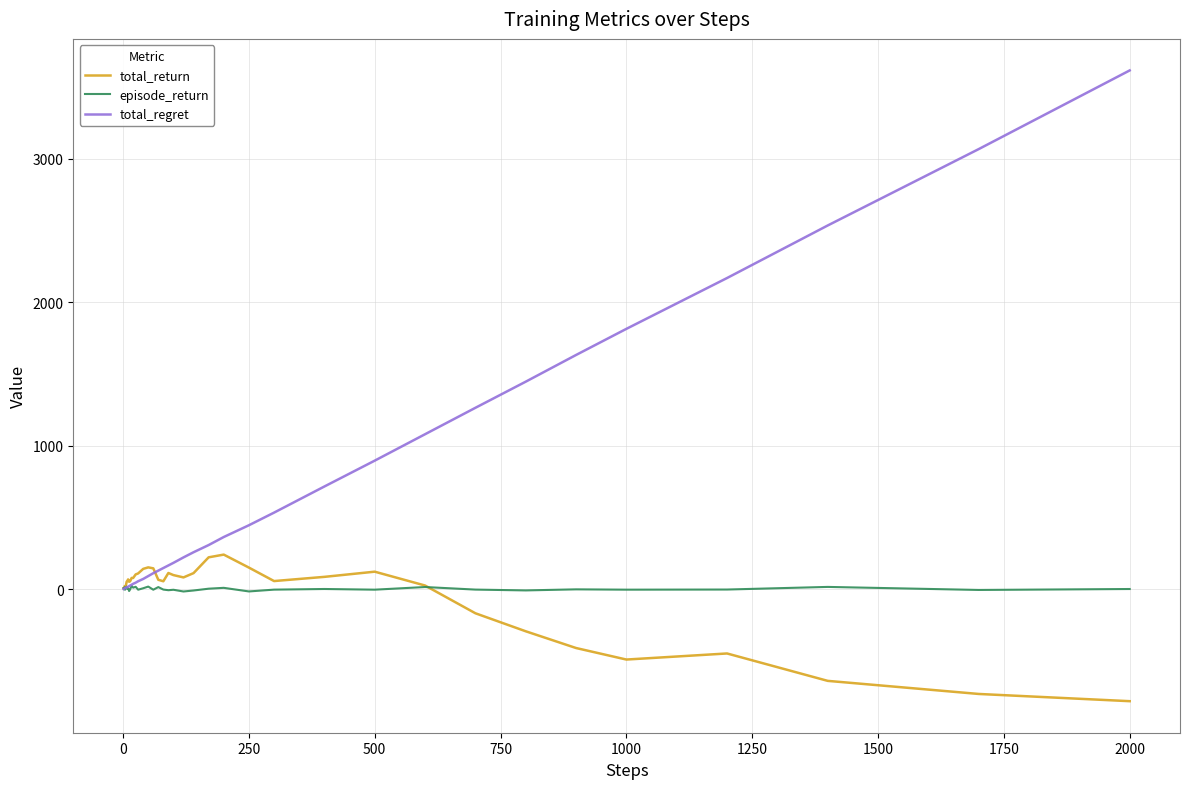

What is the difference between the maximum and second lowest values in the episode_return series?

38.7